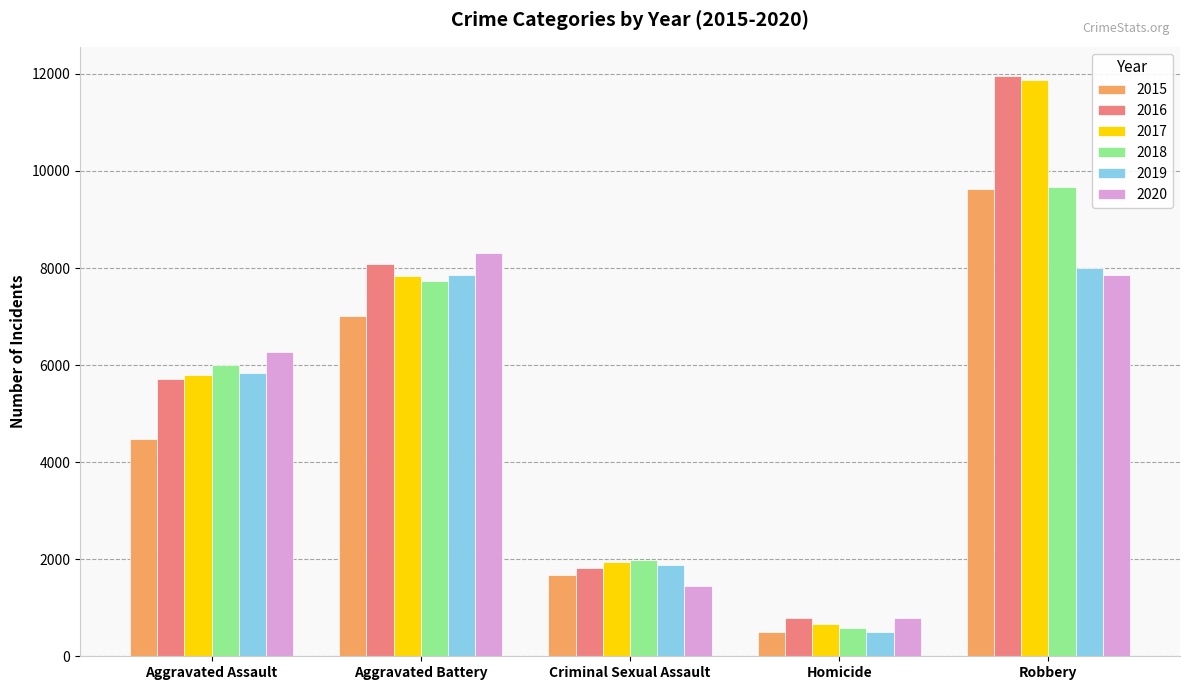

The 2019 series shows 1879 at Criminal Sexual Assault. True or false?

True